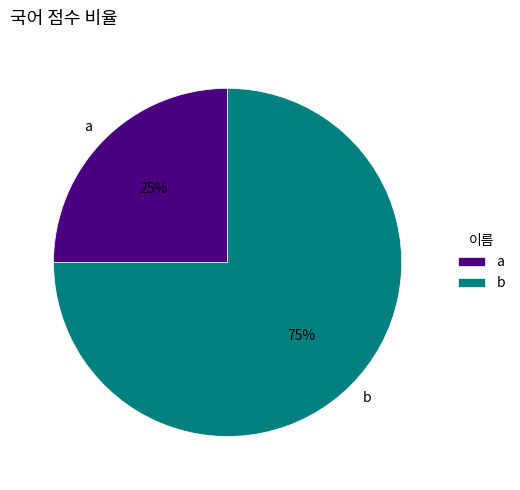

To the nearest percent, what is the combined percentage of b and a?

100%